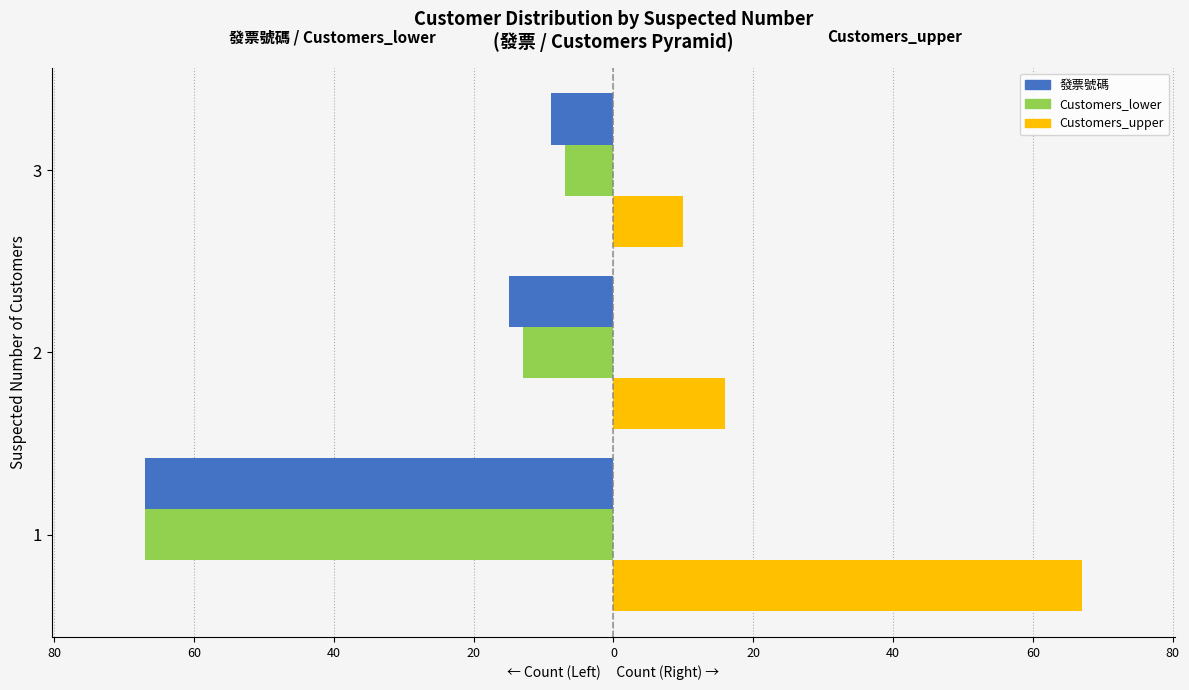

What are all the series names shown in the legend?

發票號碼, Customers_lower, Customers_upper